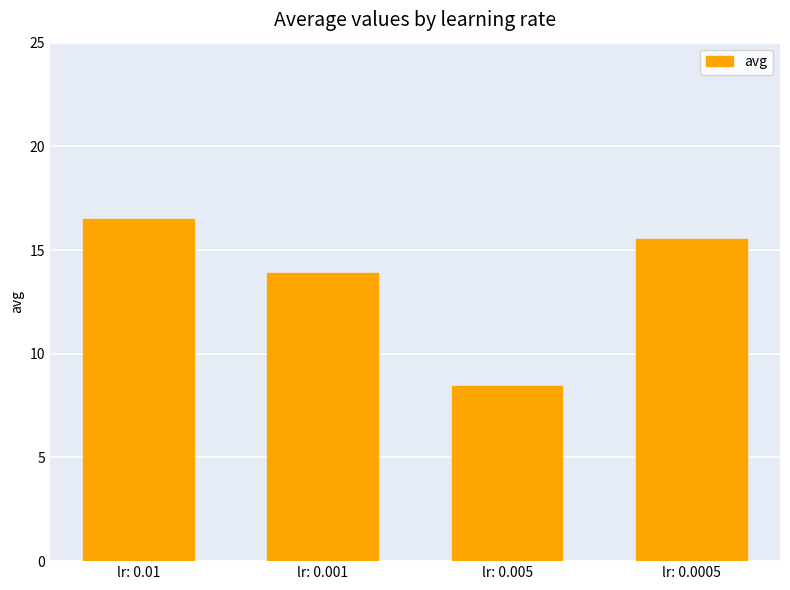

What is the value of the 2nd bar from the left?

13.9